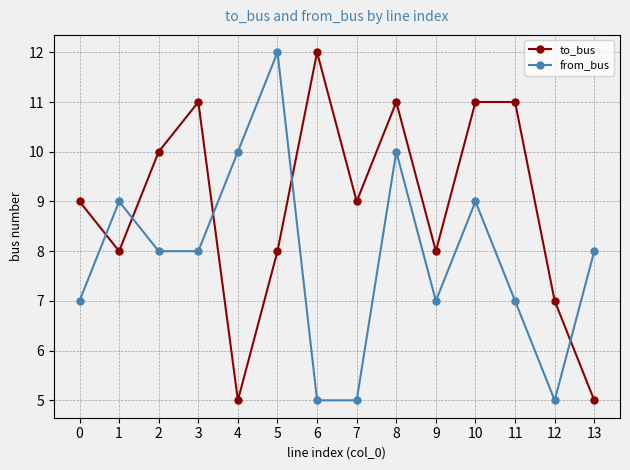

At 0, list the series in order from largest to smallest.

to_bus, from_bus